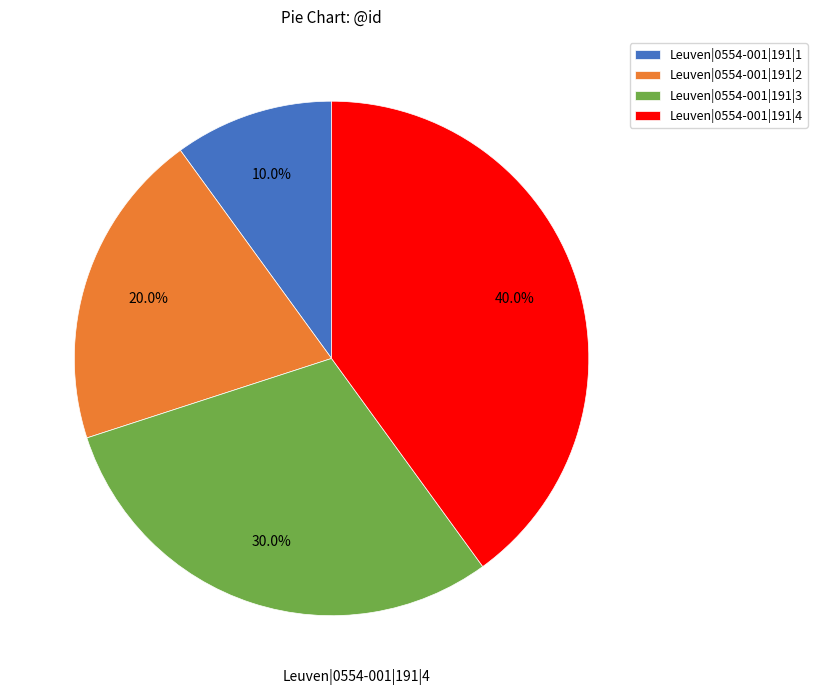

Is there a majority slice in this chart?

No